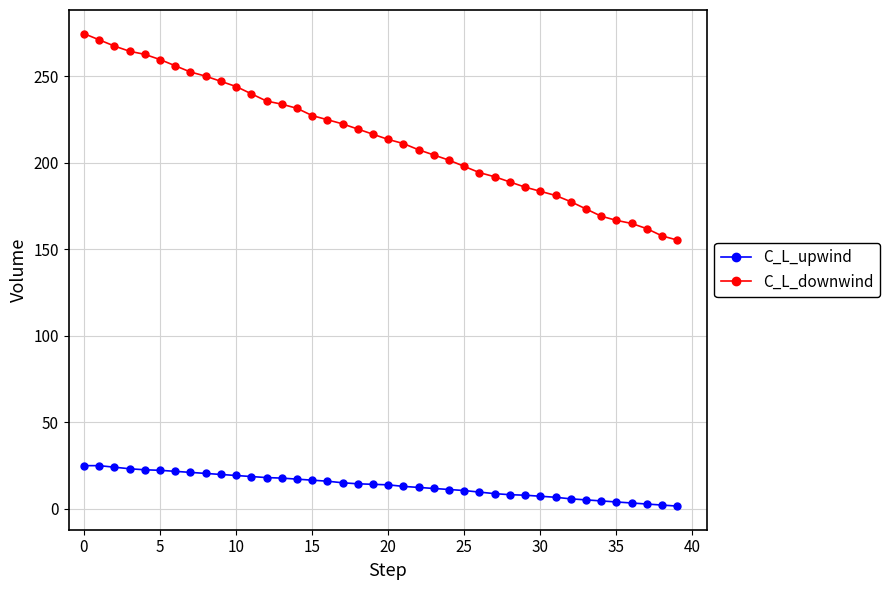

Which series has the largest total across all categories?

C_L_downwind